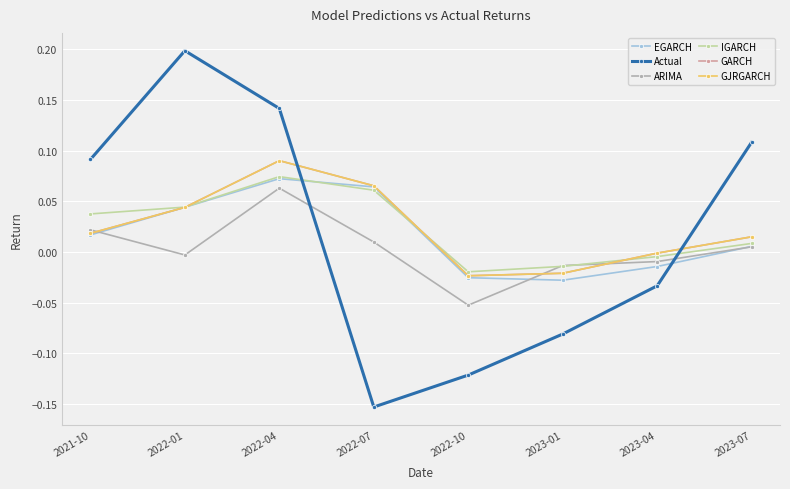

Which series ends up on top after the final intersection of GARCH and IGARCH?

GARCH